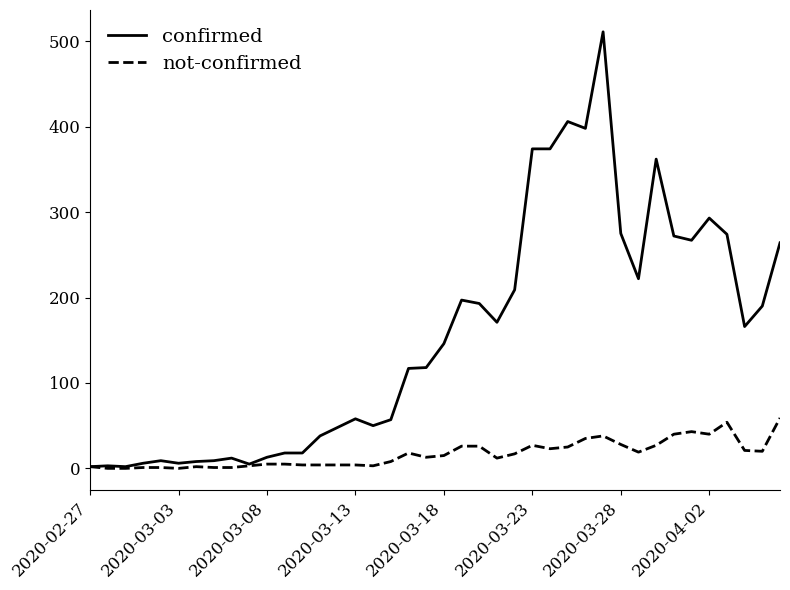

Does the chart display data point markers on the line(s)?

No